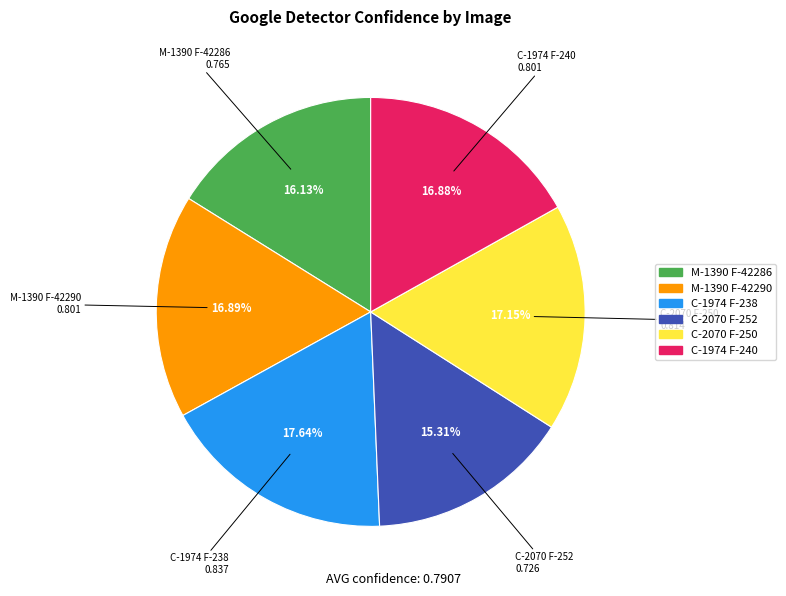

What percentage is NOT represented by C-1974 F-238?

82.4%